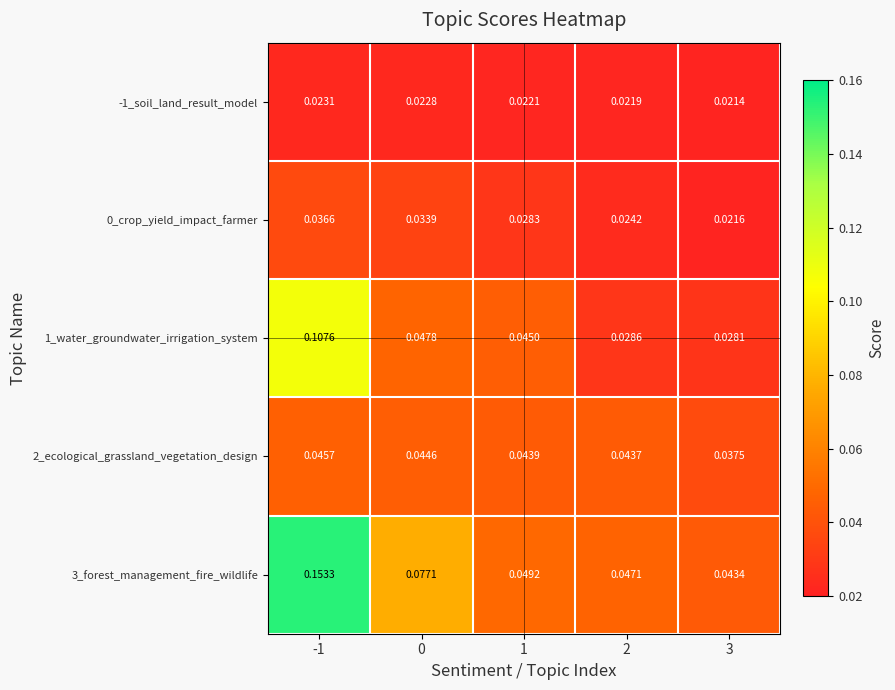

At -1, list the series in order from largest to smallest.

3_forest_management_fire_wildlife, 1_water_groundwater_irrigation_system, 2_ecological_grassland_vegetation_design, 0_crop_yield_impact_farmer, -1_soil_land_result_model